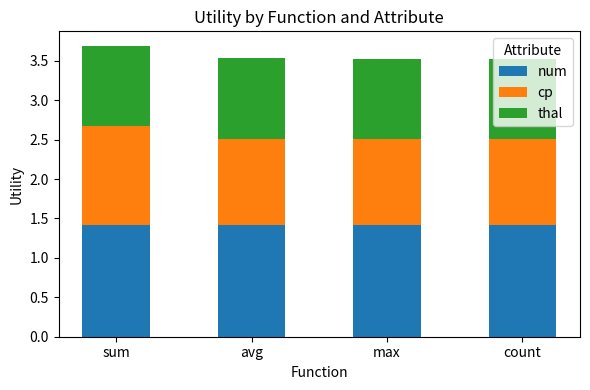

True or false: num has a value of 1.9 at max.

False